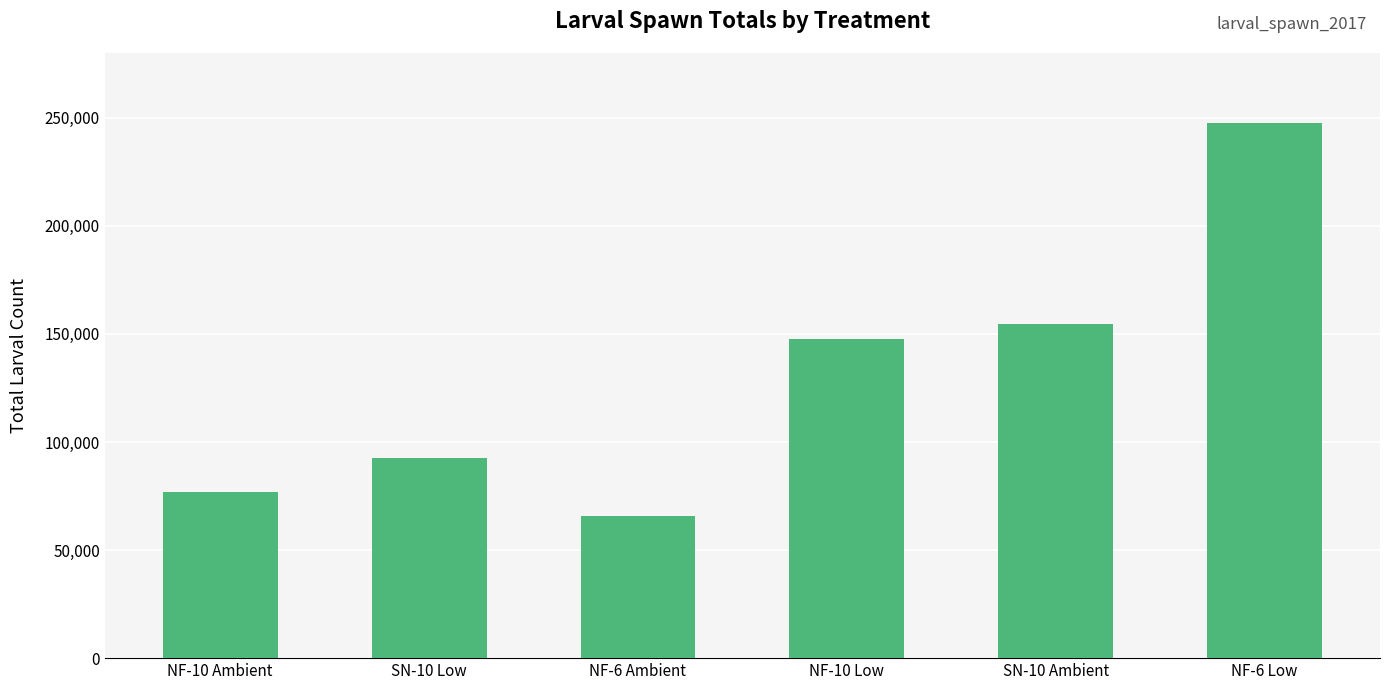

What is the approximate value at NF-6 Low?

247733.3